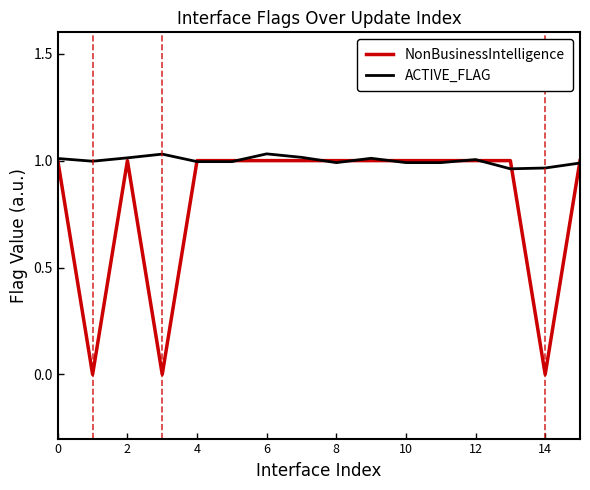

Rank the series by their average value, from lowest to highest.

NonBusinessIntelligence, ACTIVE_FLAG